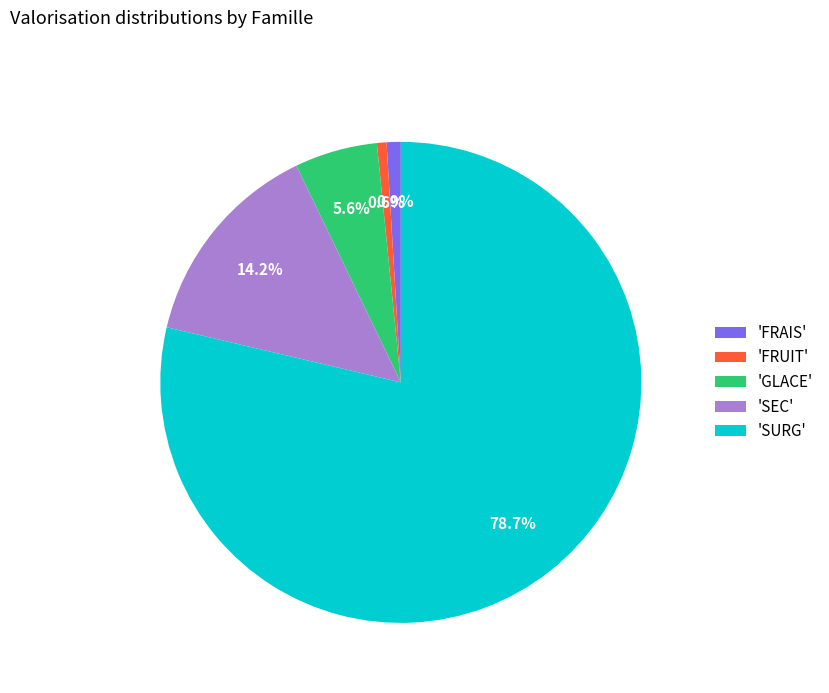

Between 'SURG' and 'FRAIS', which is larger?

'SURG'